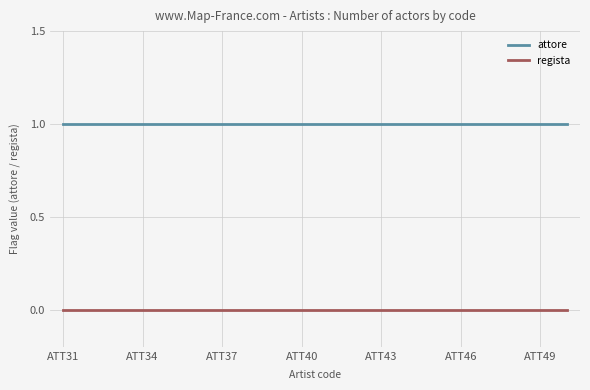

Which series has the largest total across all categories?

attore